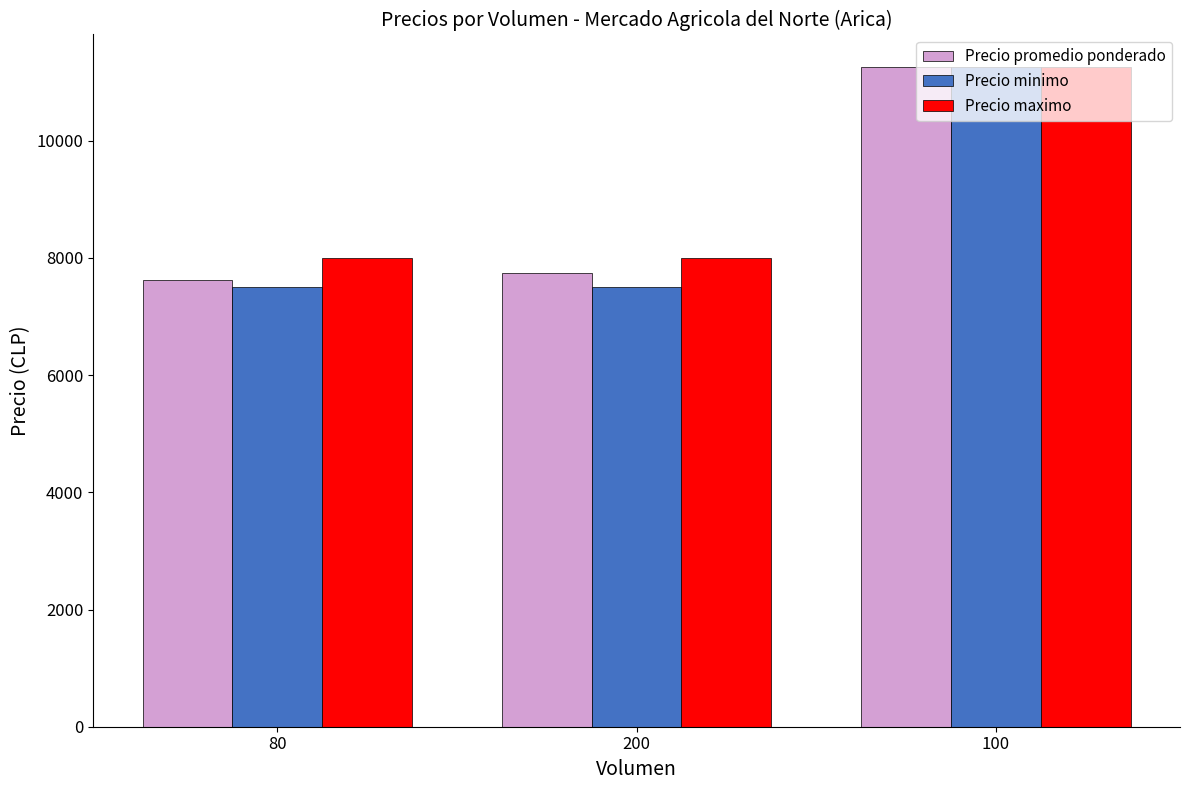

What is the label of the 1st bar from the left?

80